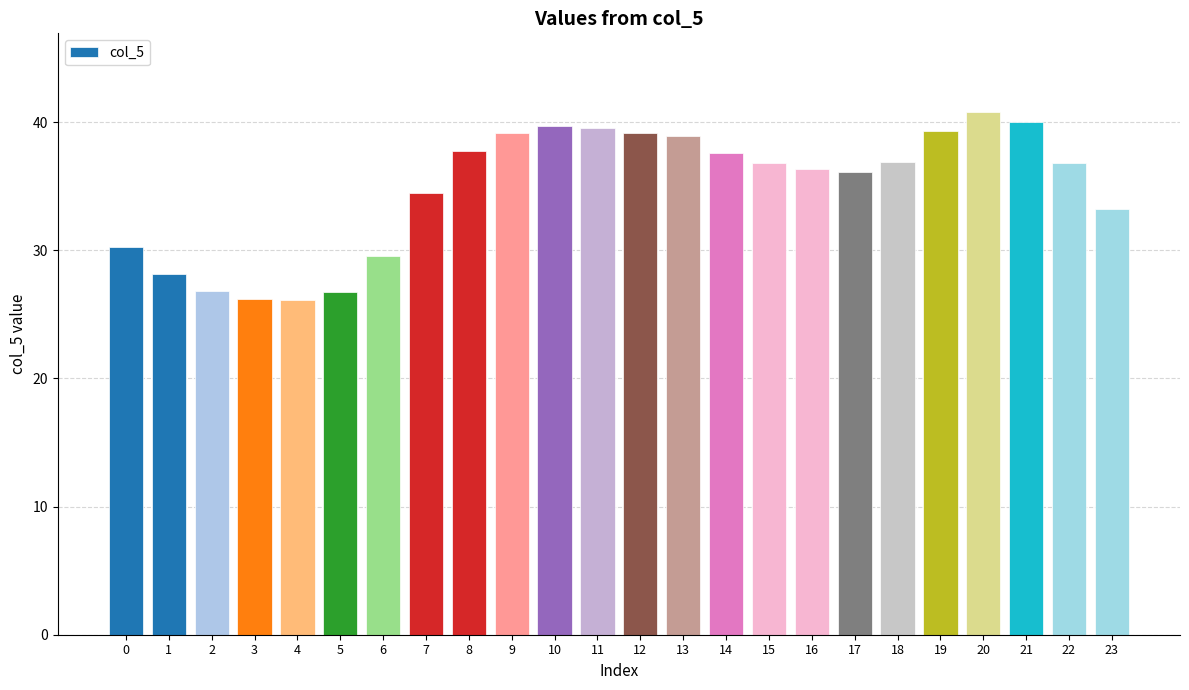

The chart shows a value of 67.9 at 11. True or false?

False